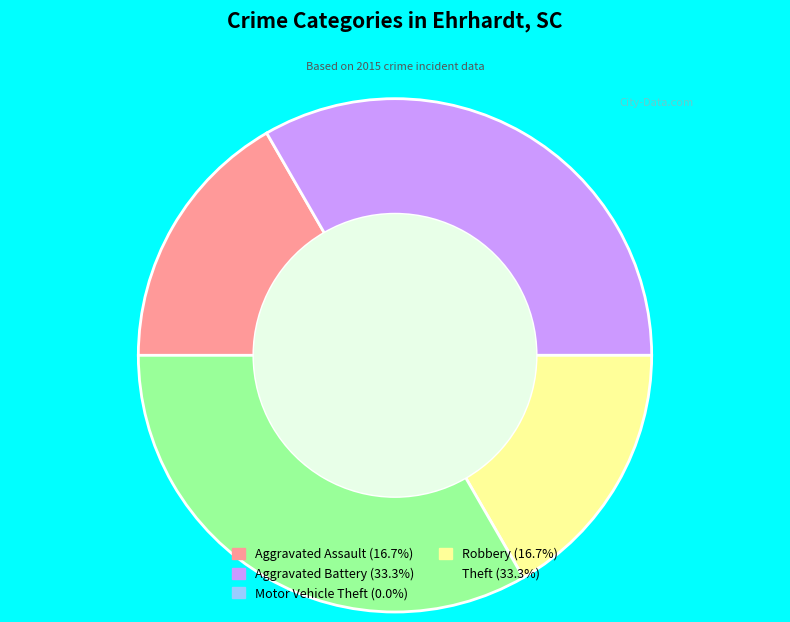

What is the ratio of the value at Theft (33.3%) to the value at Aggravated Battery (33.3%)?

1.0